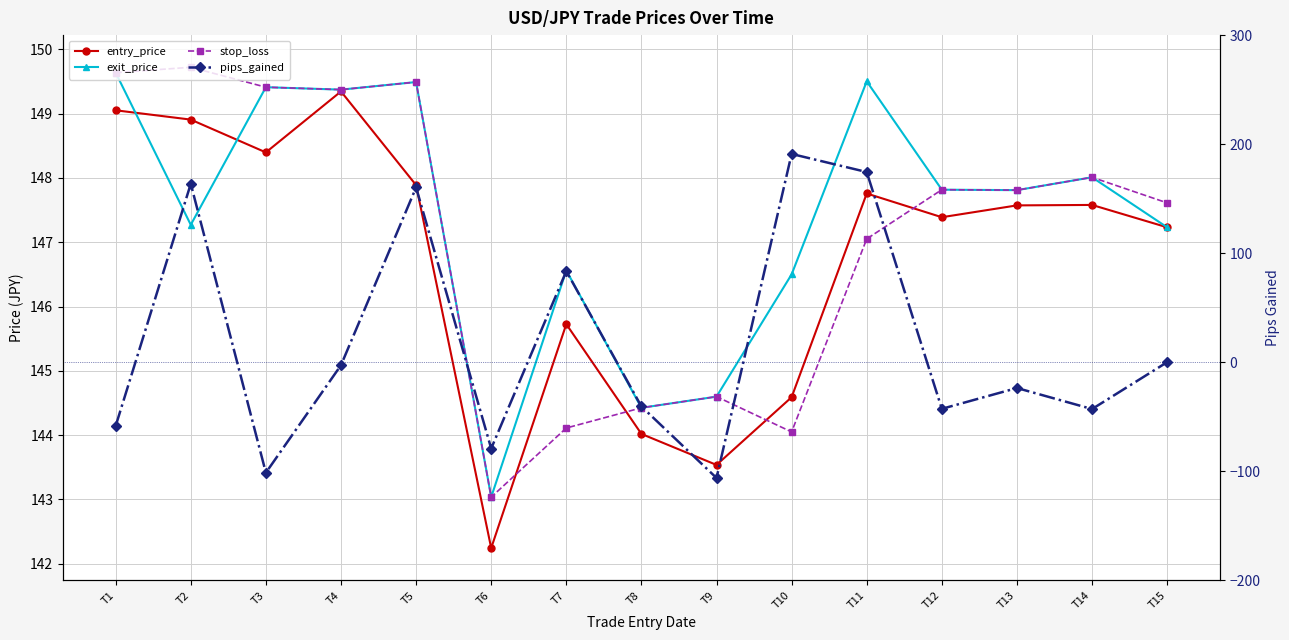

What is the sum of all pips_gained values?

274.6